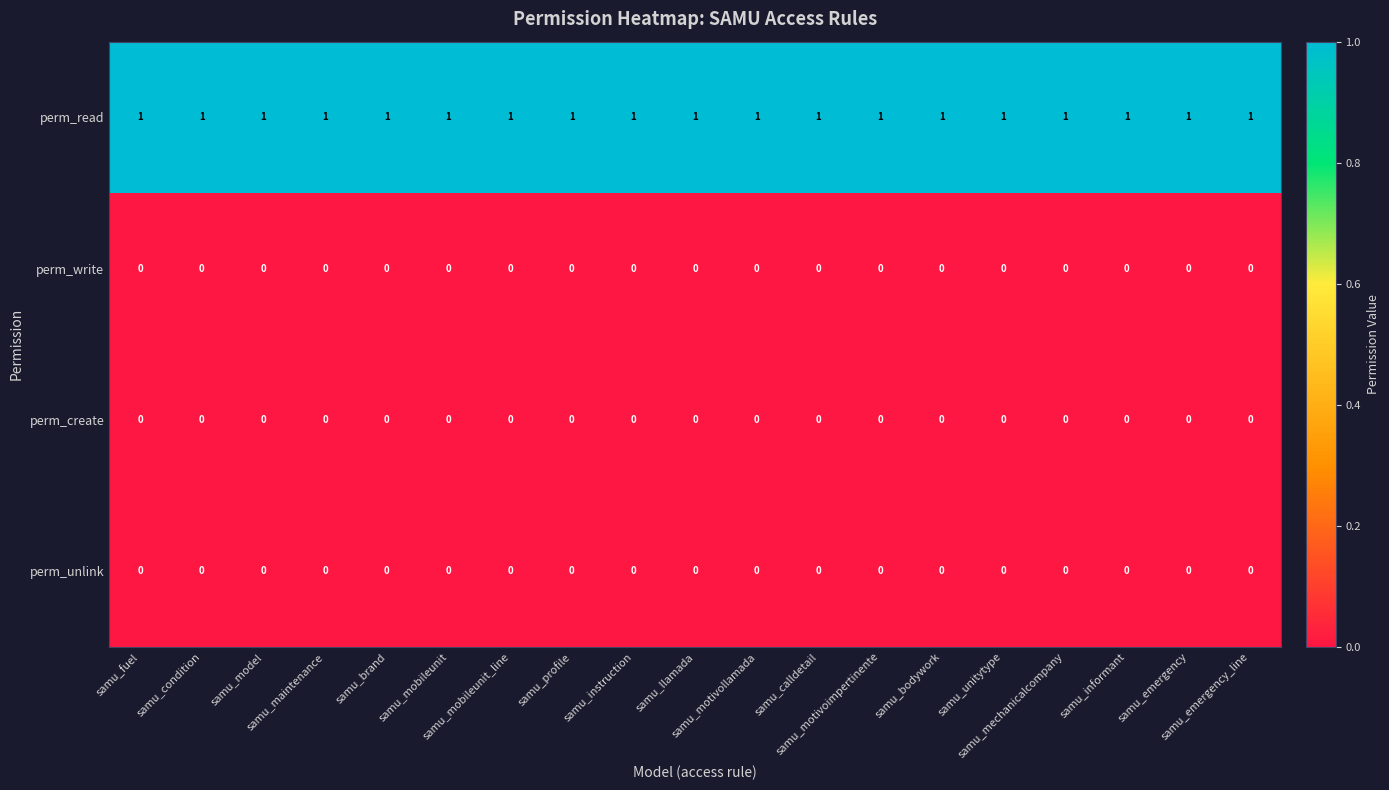

Which series has the largest total across all categories?

perm_read